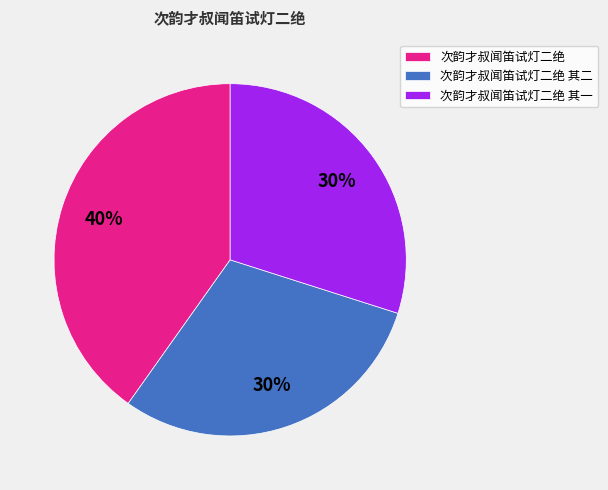

What is the largest slice in the pie chart?

次韵才叔闻笛试灯二绝